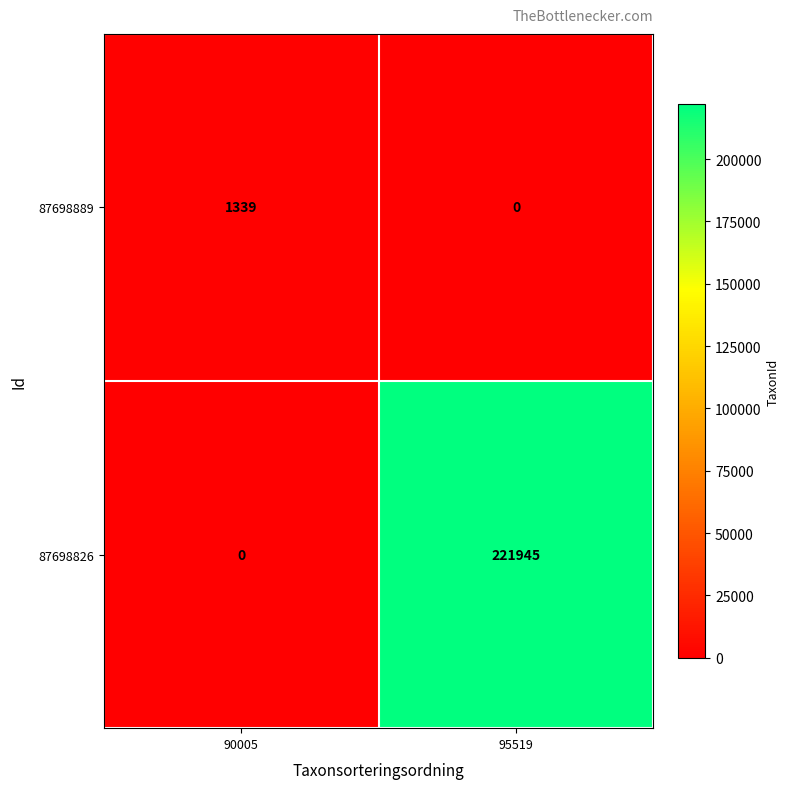

Read the 87698889 value at 90005, to the nearest 10.

1340